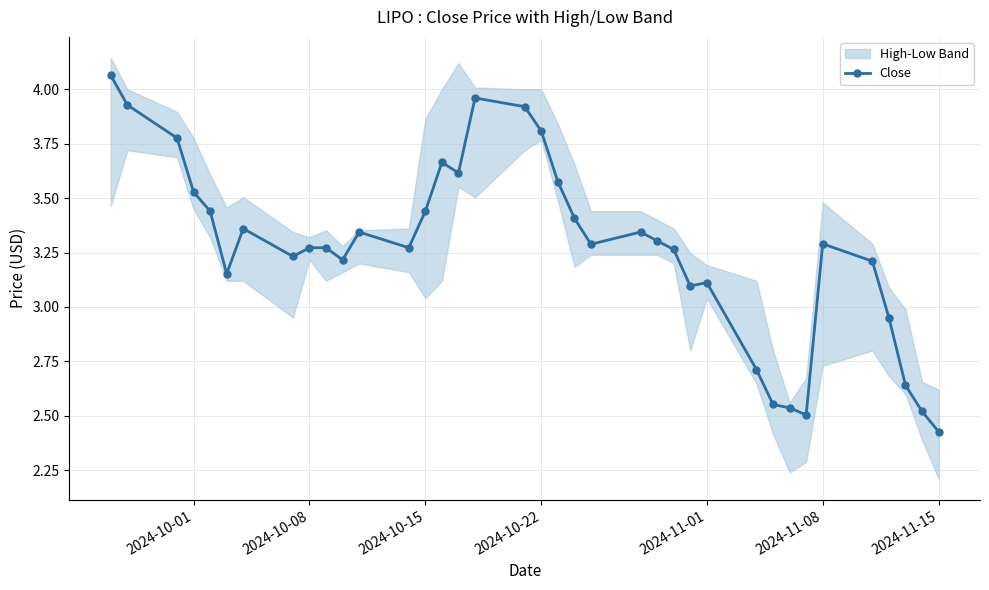

True or false: Close has more than 0 points higher than both neighbors.

True